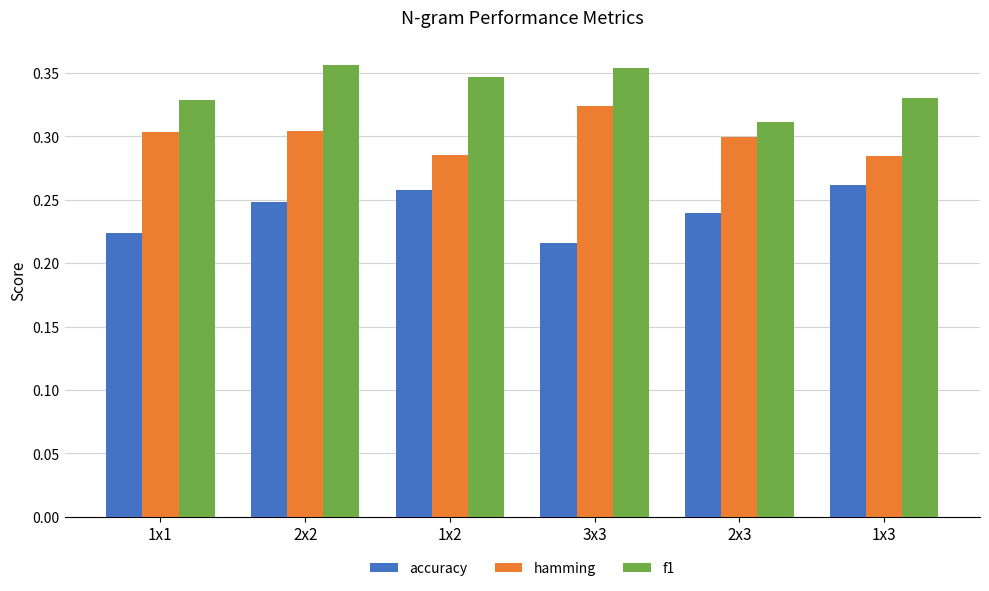

Count the hamming values in the range 0 to 1.

6